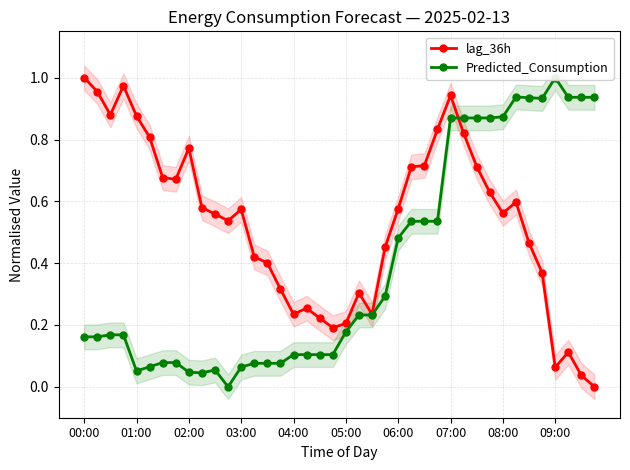

True or false: lag_36h has more than 2 points higher than both neighbors.

True